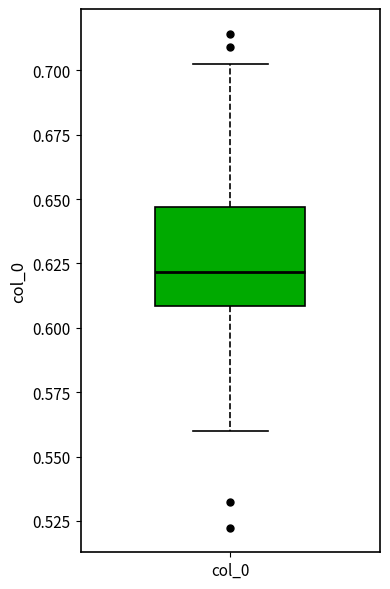

Read this box plot against the y-axis: the position of the median line, the range covered by the box, and the ends of both whiskers. The values are not printed on the chart, so give them approximately, as read against the axis.

median 0.620, box 0.610 to 0.645, whiskers 0.560 to 0.705